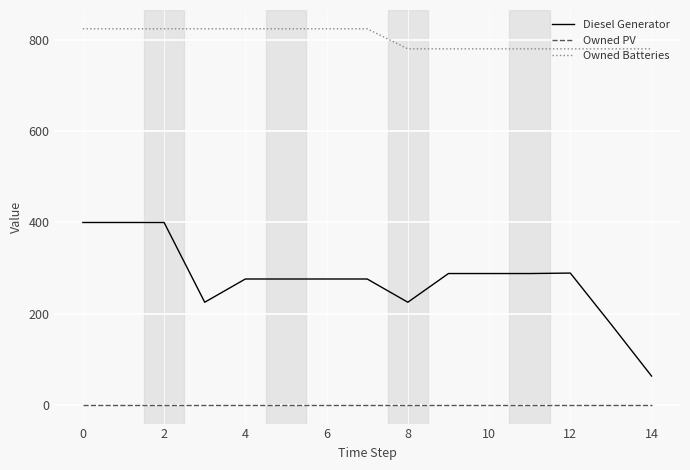

Which series has the widest spread of values?

Diesel Generator